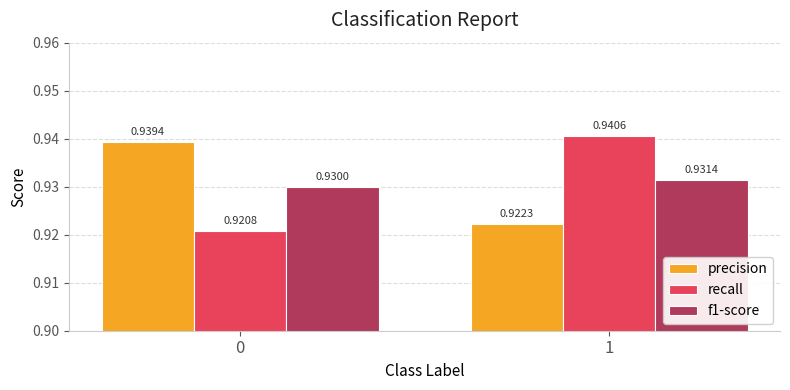

At how many categories does at least one series exceed 0?

2